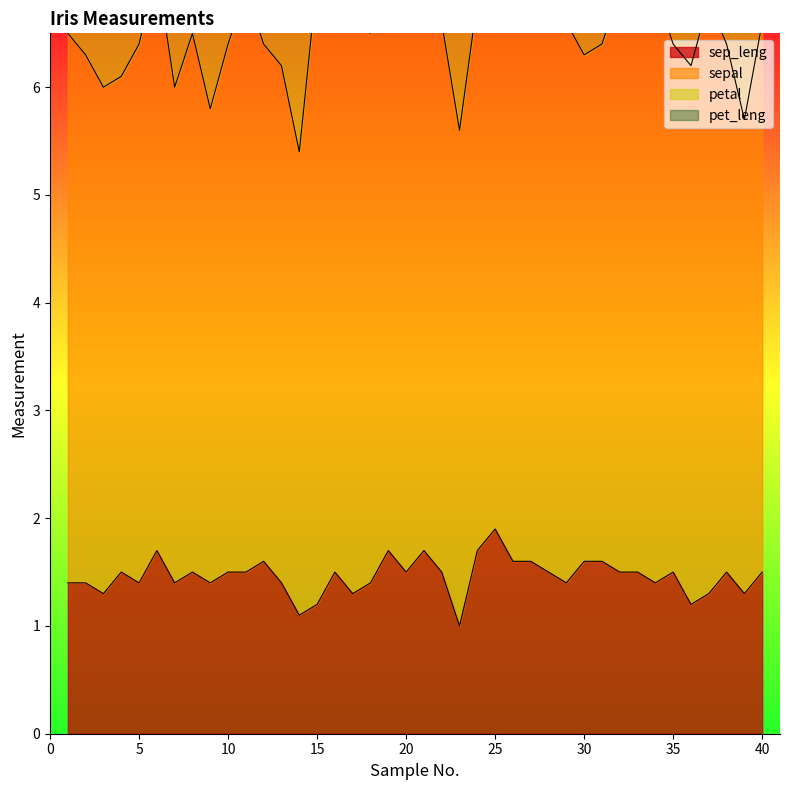

Where is the first local minimum for petal?

2